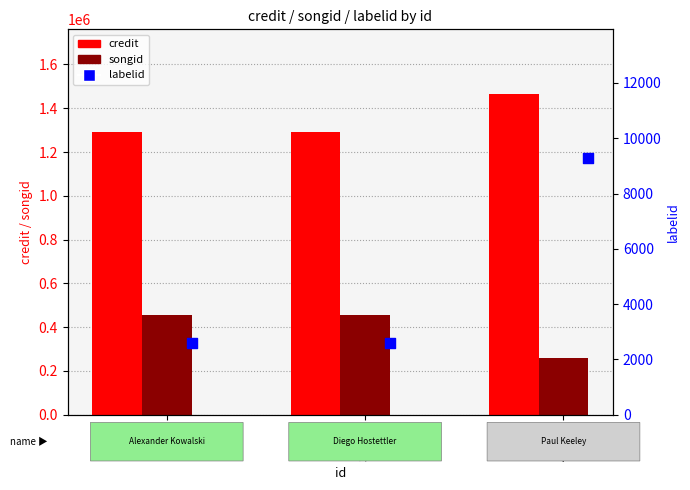

Which series has the largest total across all categories?

credit